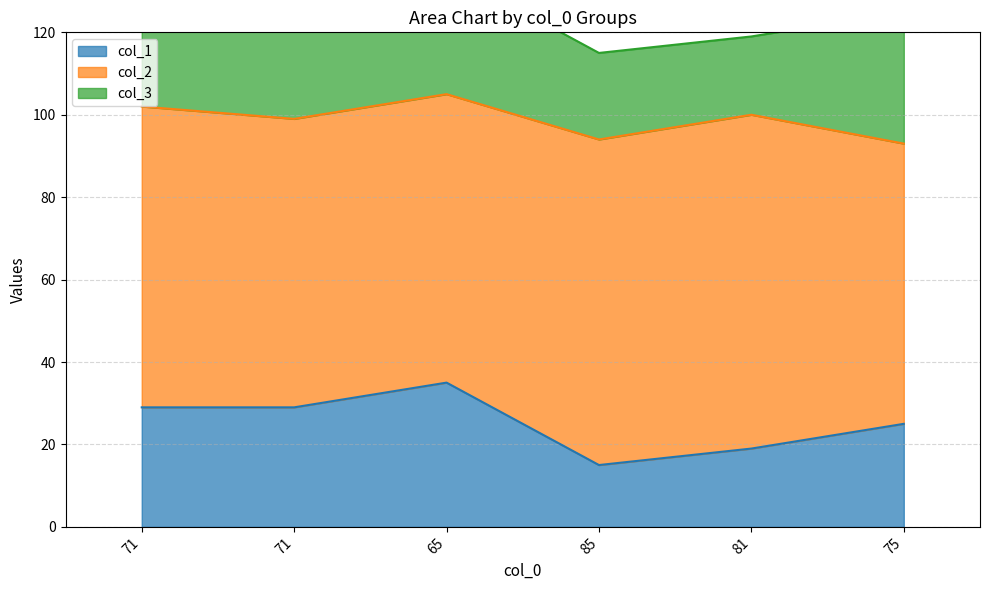

Rank the series at 75 from highest to lowest value.

col_2, col_3, col_1